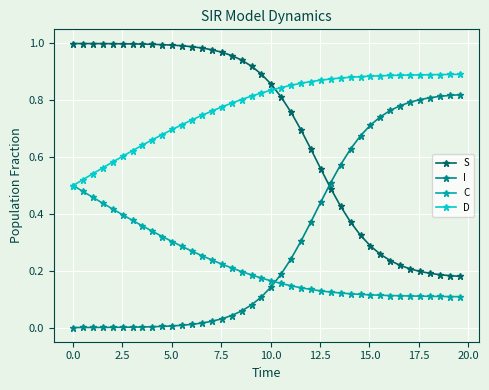

True or false: I and S cross at least once.

True